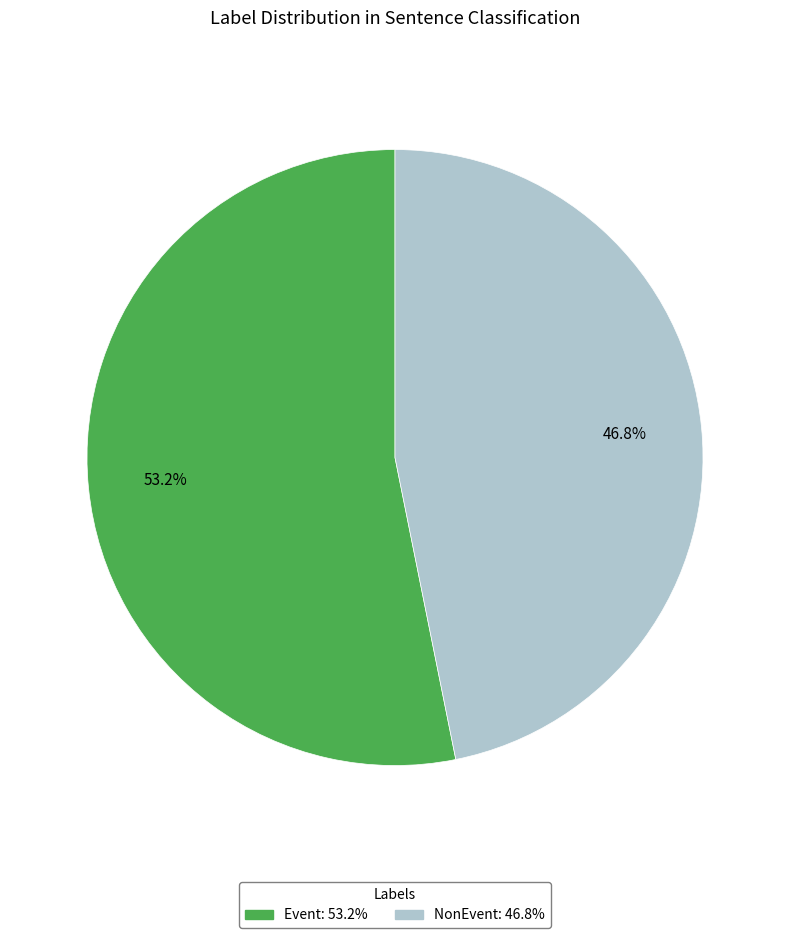

How many slices are in this pie chart?

2